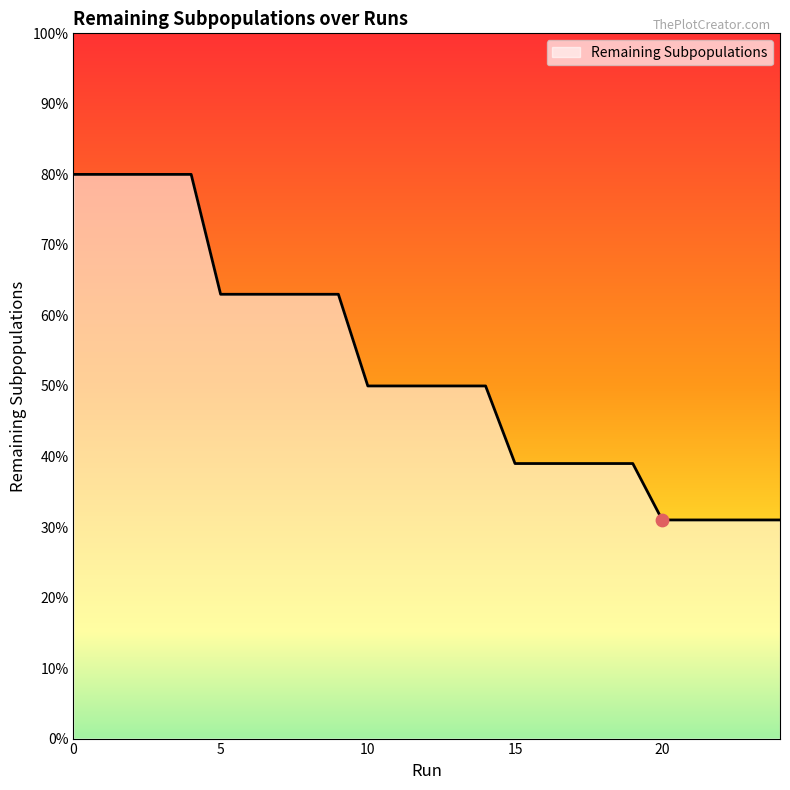

What is the greatest value displayed?

80